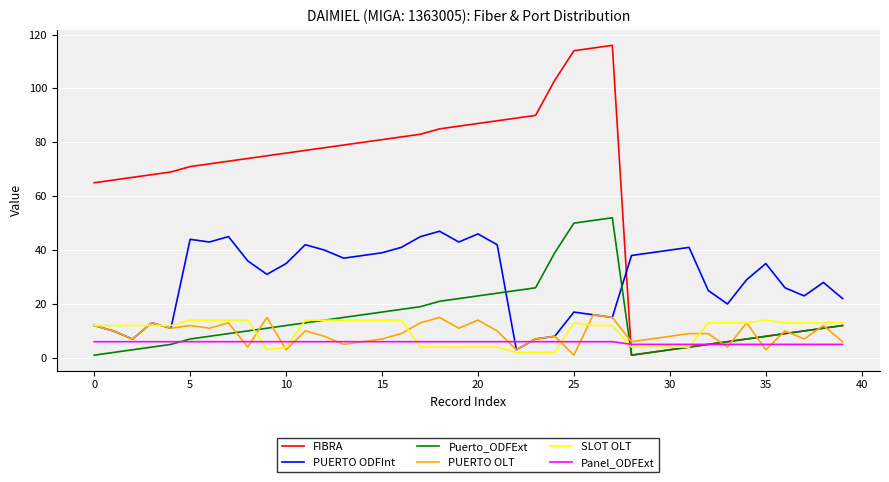

Which series ends up on top after the final intersection of PUERTO ODFInt and Puerto_ODFExt?

PUERTO ODFInt